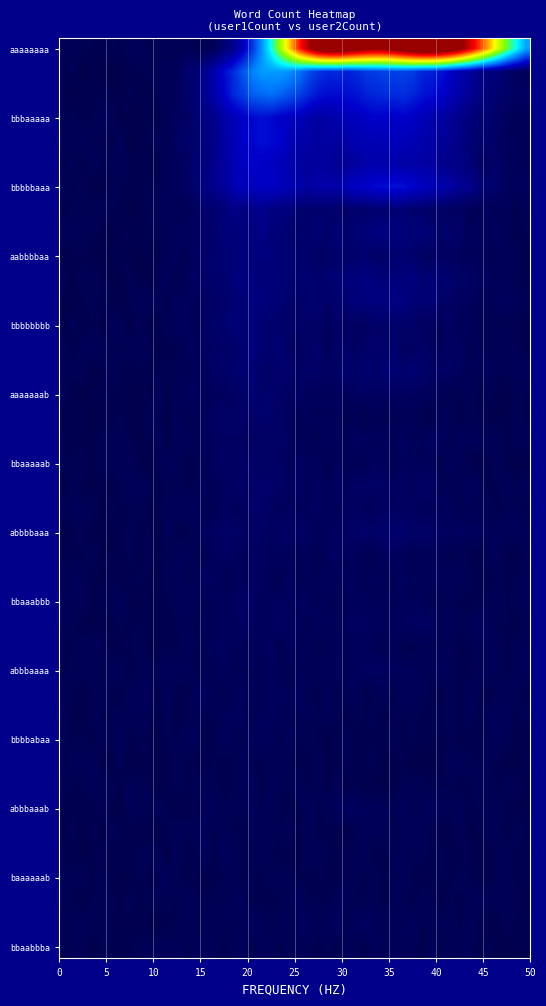

Rank the series by their maximum value, from lowest to highest.

user1Count, user2Count